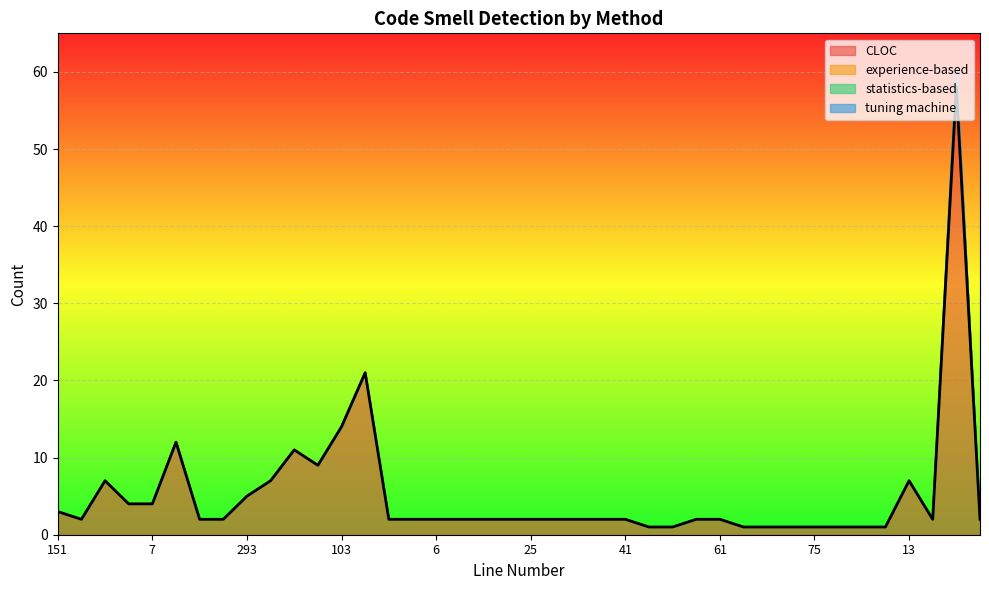

Which series has the largest total across all categories?

CLOC